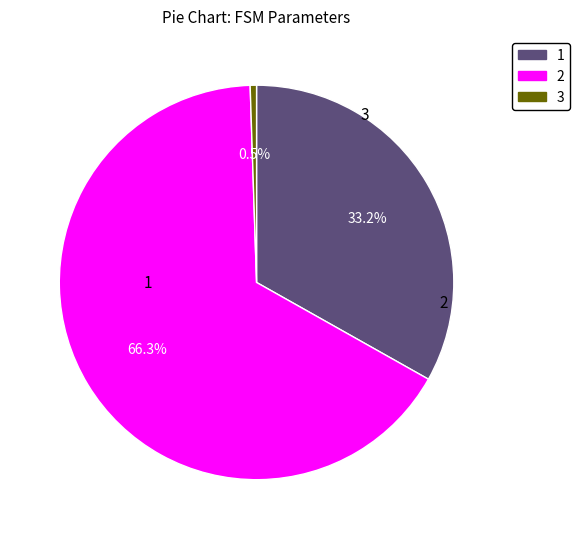

Is there any slice that represents more than half of the pie?

Yes